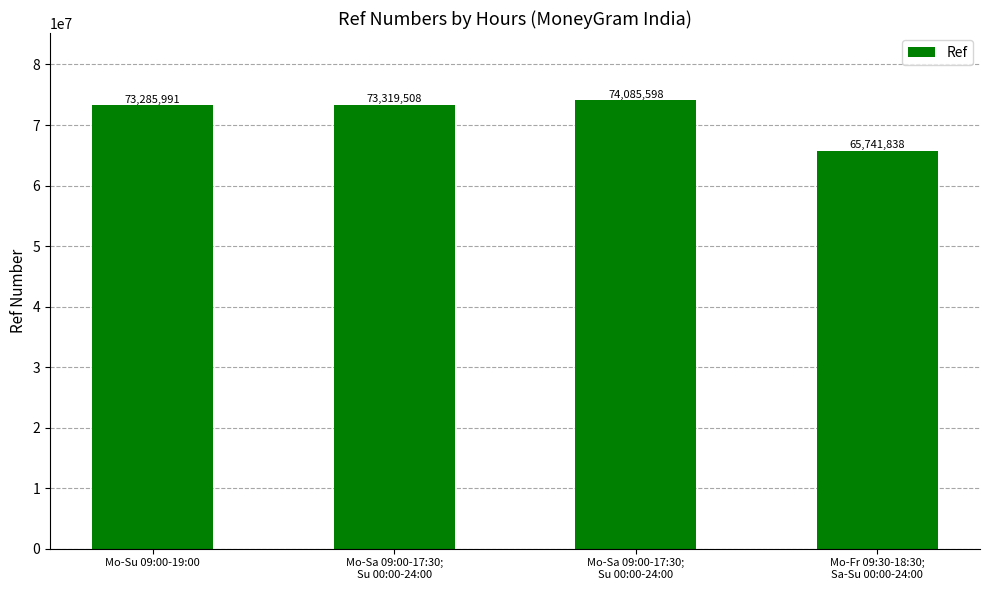

How many series are shown in this chart?

1